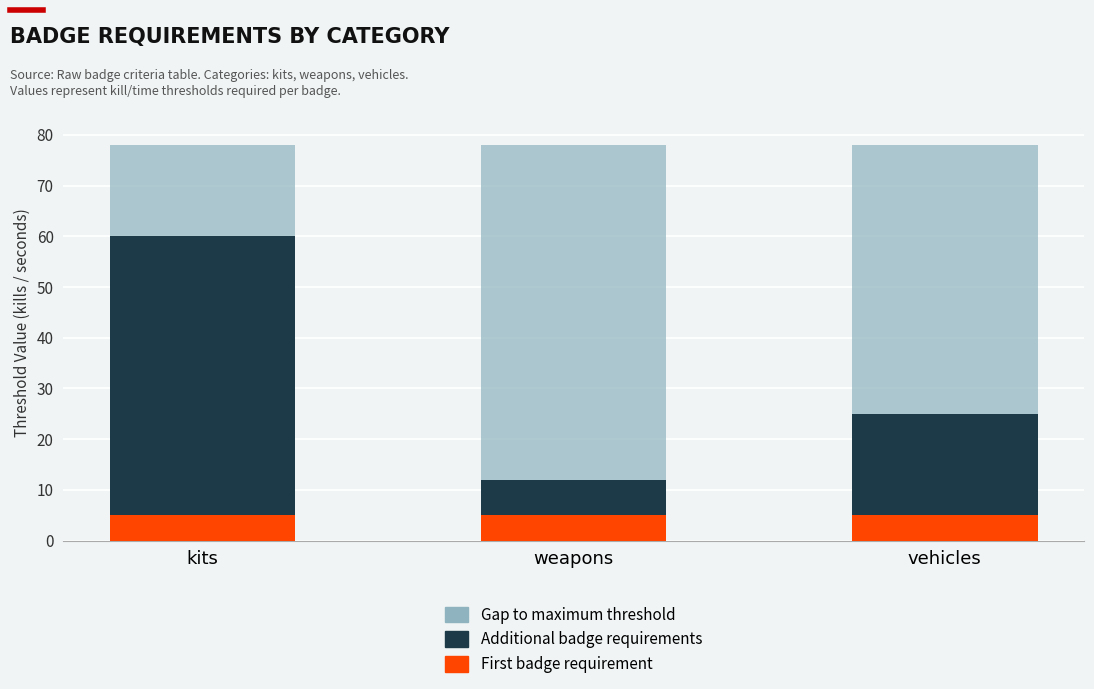

What is the average value of the First badge requirement series?

5